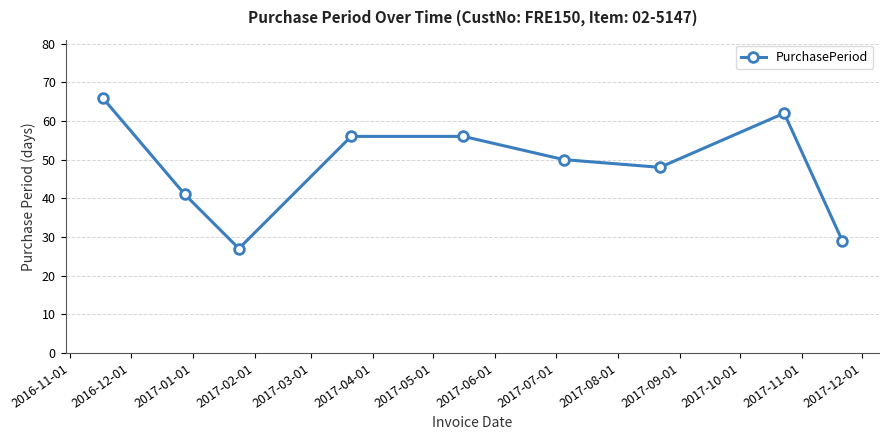

What is the value of the 3rd point from the left?

27